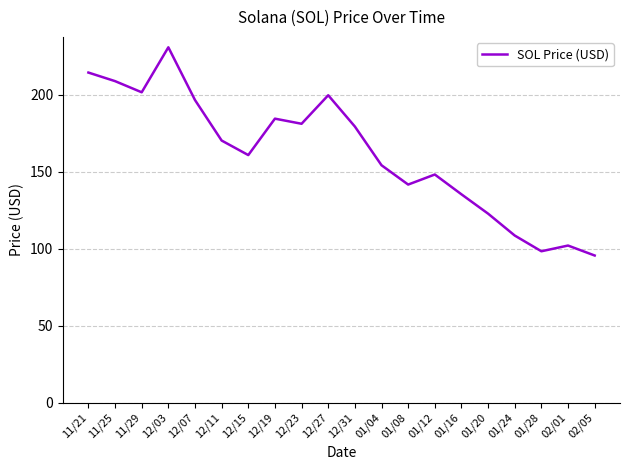

What is the change in value from 12/03 to 12/07?

-34.3